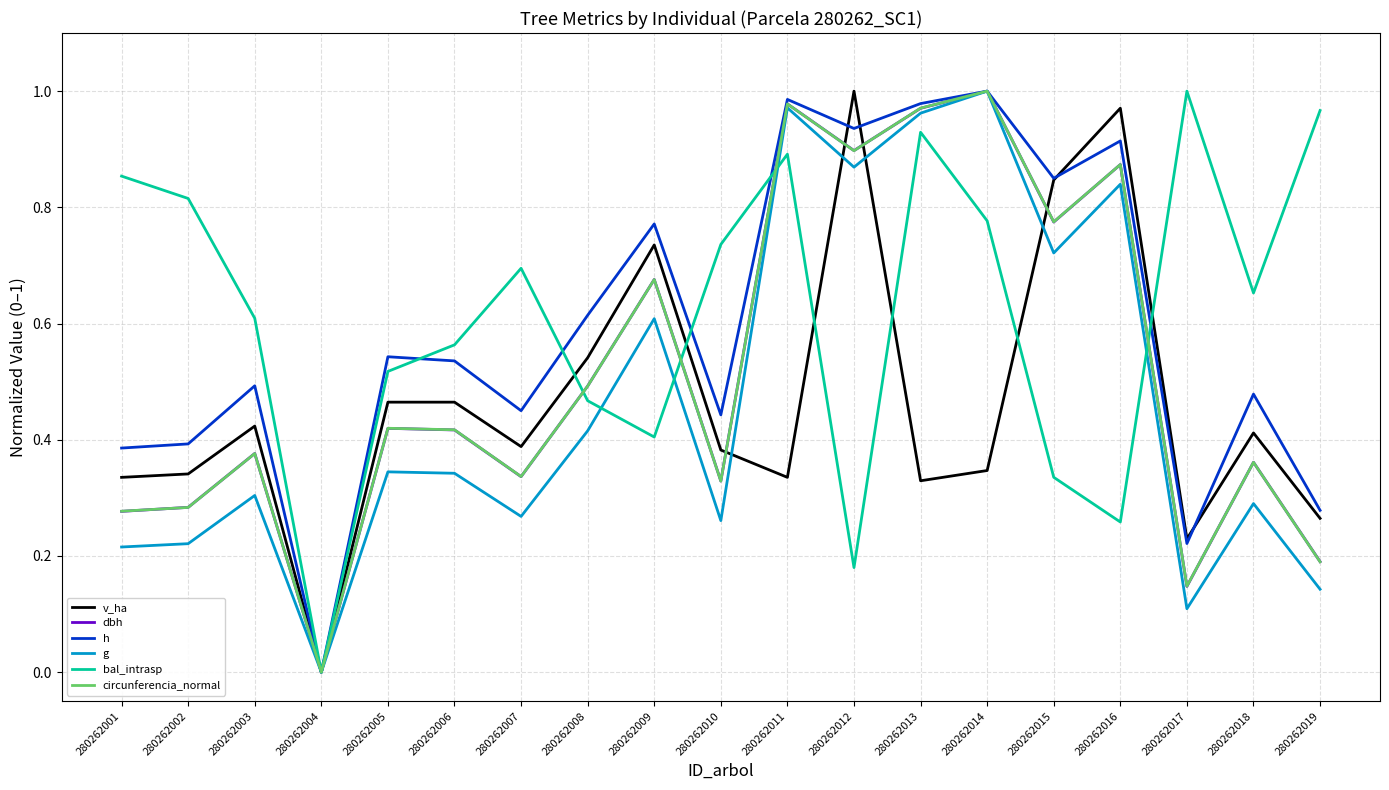

How many lines are shown in the chart?

6